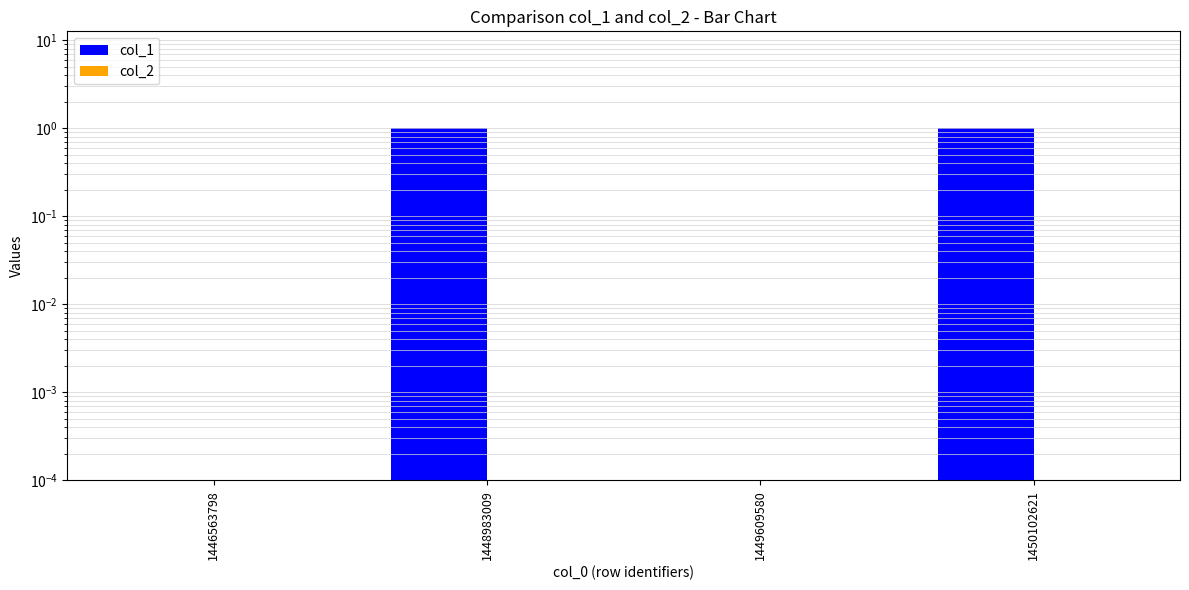

Which series has the largest total across all categories?

col_1